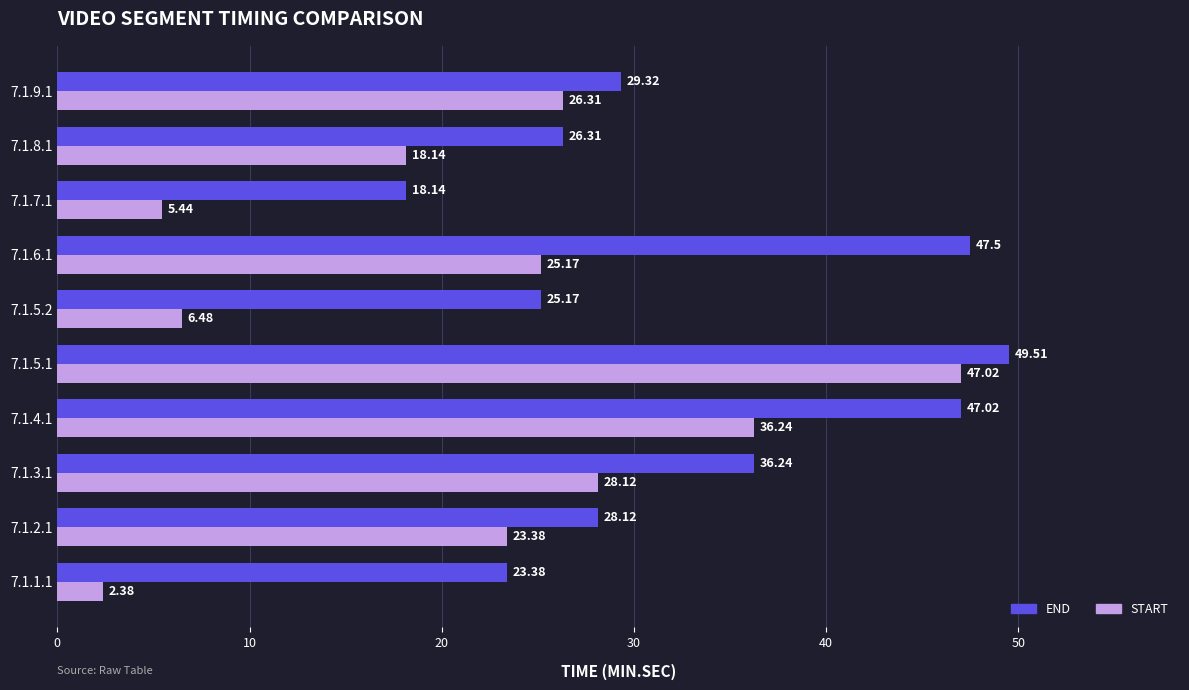

How many series are shown in this chart?

2